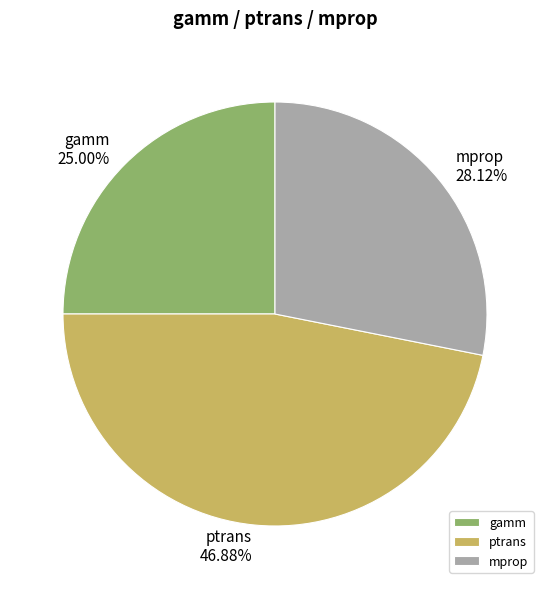

To the nearest percent, what percentage of the pie is mprop?

28%